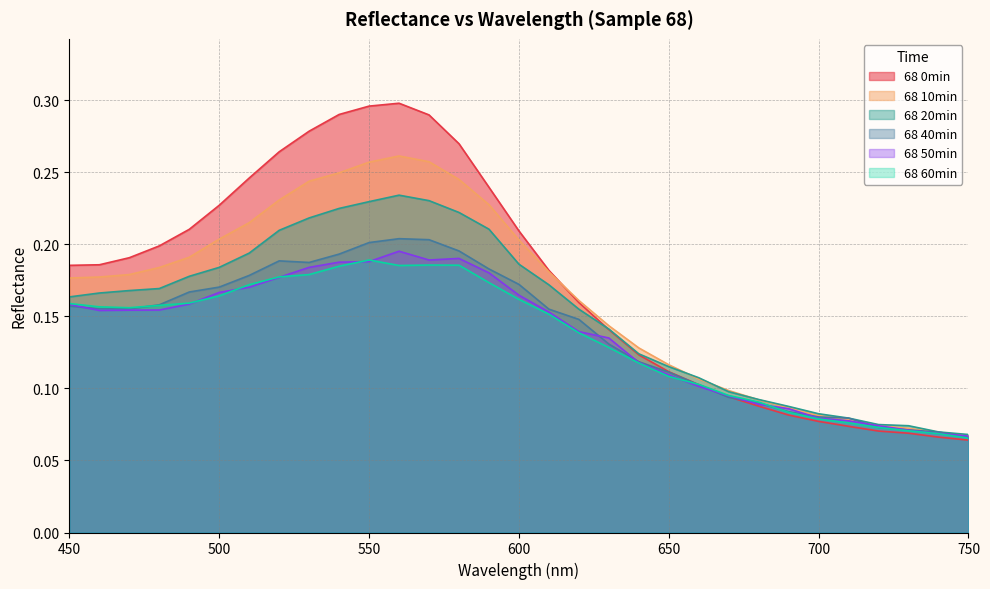

At which category is the sum across all series the highest?

560